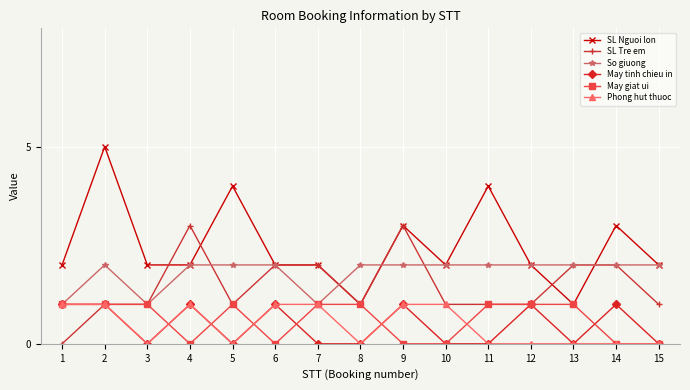

Reading left to right, transcribe all the data shown in this chart.

SL Nguoi lon: 2	5	2	2	4	2	2	1	3	2	4	2	1	3	2
SL Tre em: 0	1	1	3	1	2	2	1	3	1	1	1	2	2	1
So giuong: 1	2	1	2	2	2	1	2	2	2	2	2	2	2	2
May tinh chieu in: 1	1	0	1	0	1	0	0	1	0	0	1	0	1	0
May giat ui: 1	1	1	0	1	0	1	1	0	0	1	1	1	0	0
Phong hut thuoc: 1	1	0	1	0	1	1	0	1	1	0	0	0	0	0